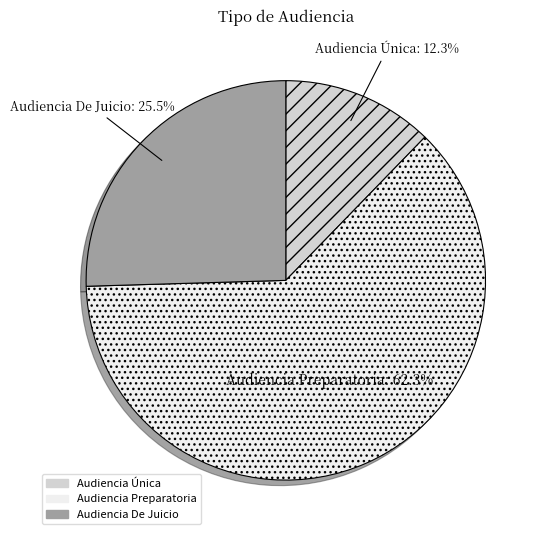

To the nearest percent, what is the combined percentage of Audiencia De Juicio and Audiencia Única?

38%